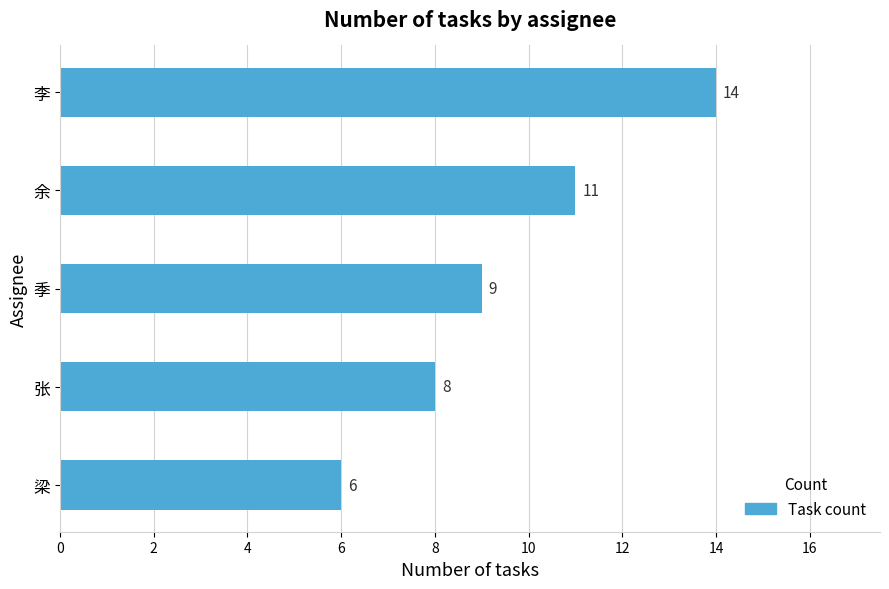

Rank the categories by value from highest to lowest.

李, 余, 季, 张, 梁